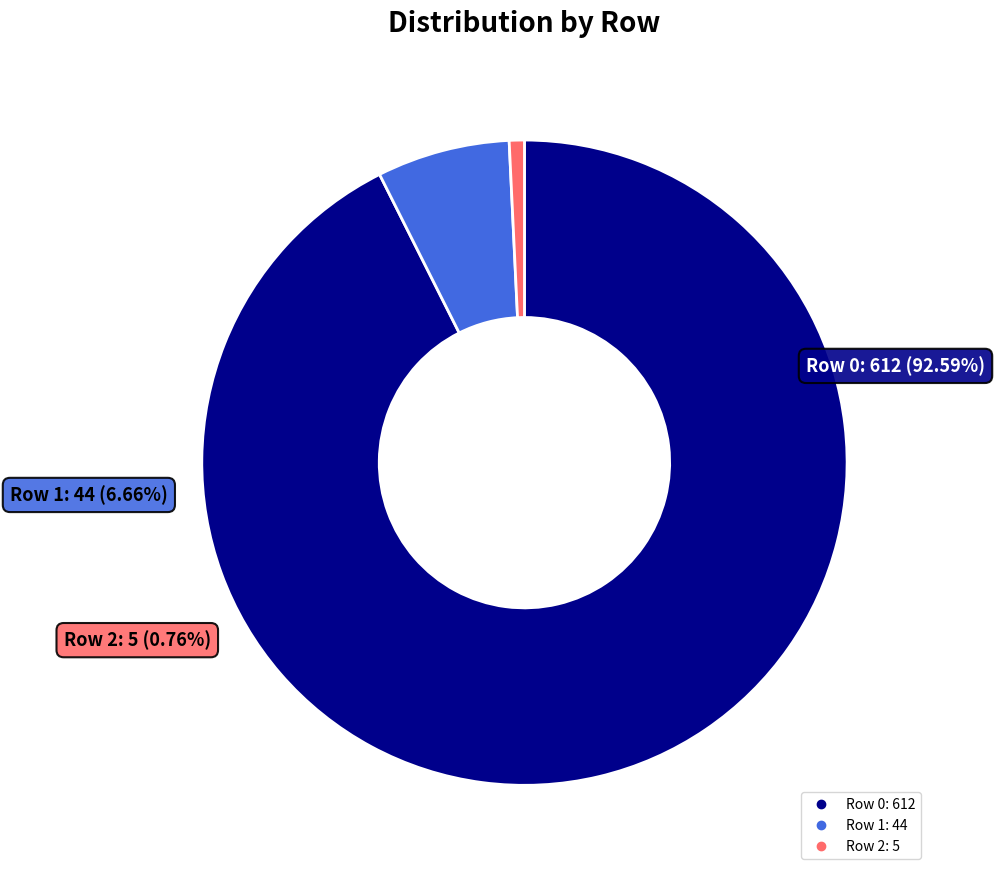

Is it true that Row 2 is 9% of the pie?

False